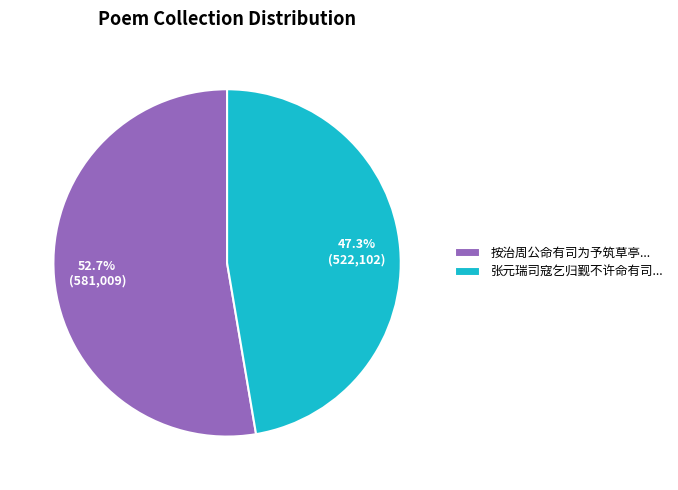

To the nearest percent, what is the average slice percentage?

50%